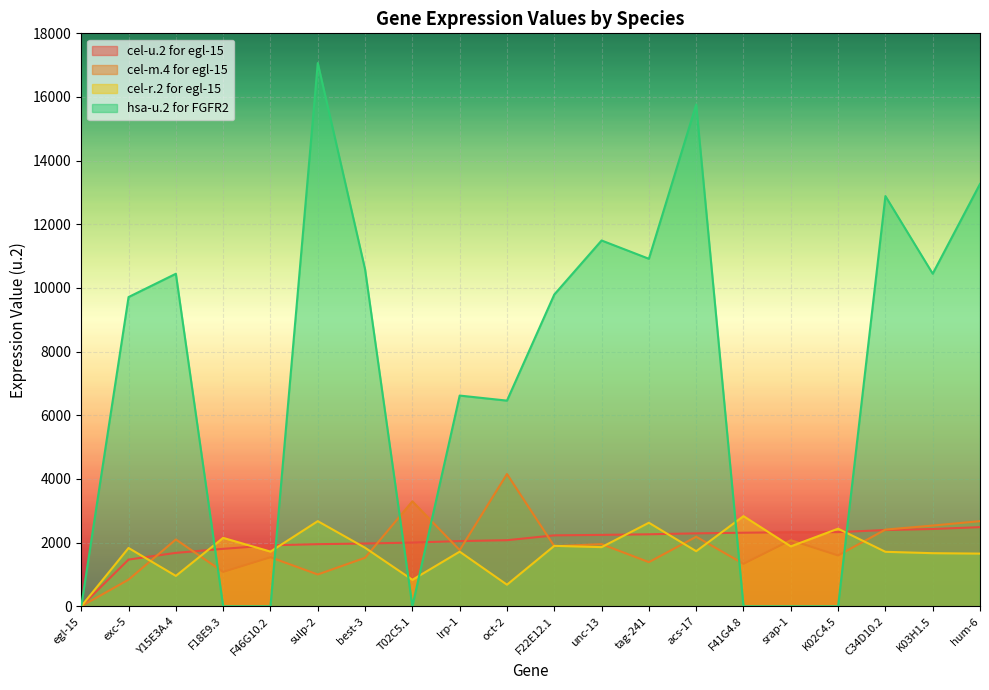

What position from the right is F41G4.8?

6